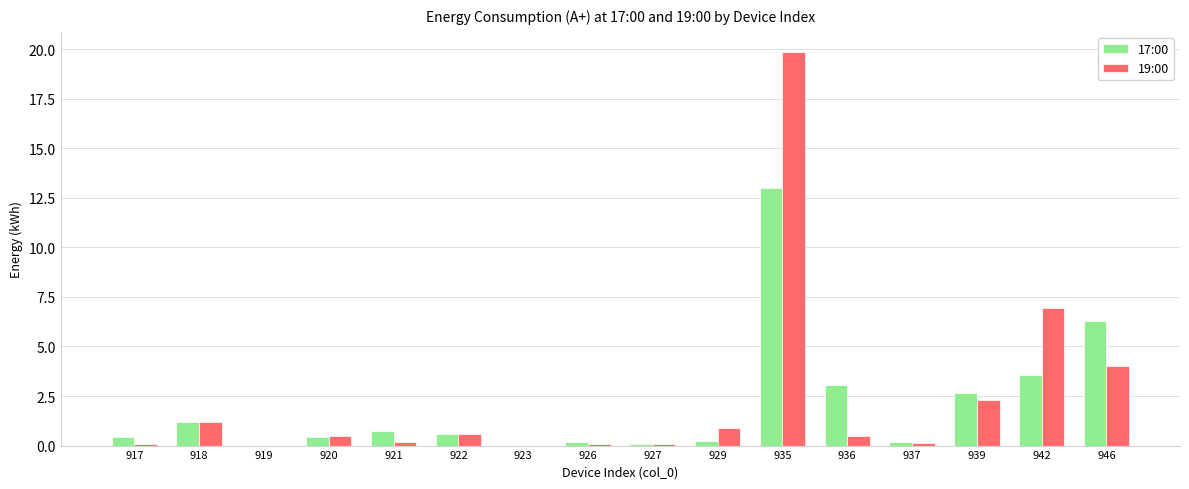

Is it true that 19:00 equals -10.9 at 919?

False